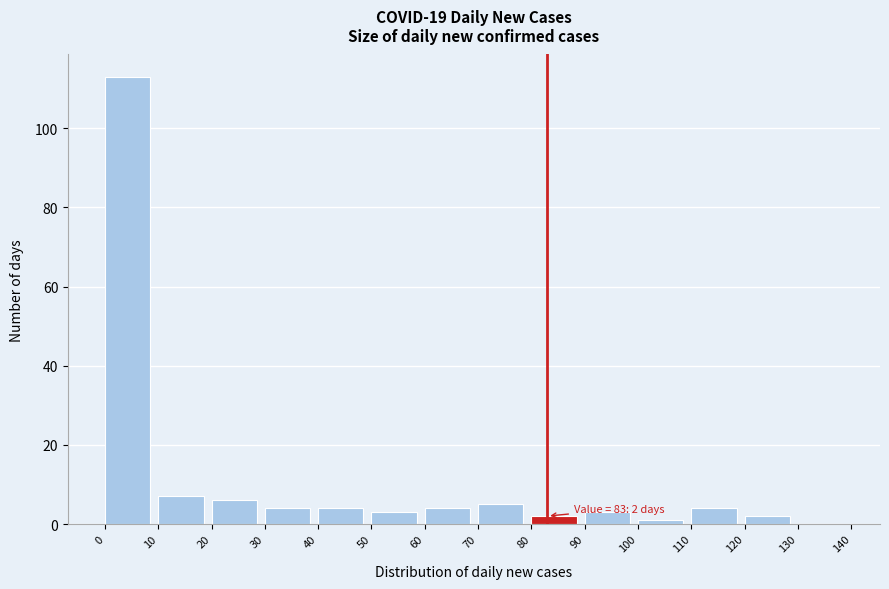

Which range on the x-axis has the tallest bar?

0 to 10